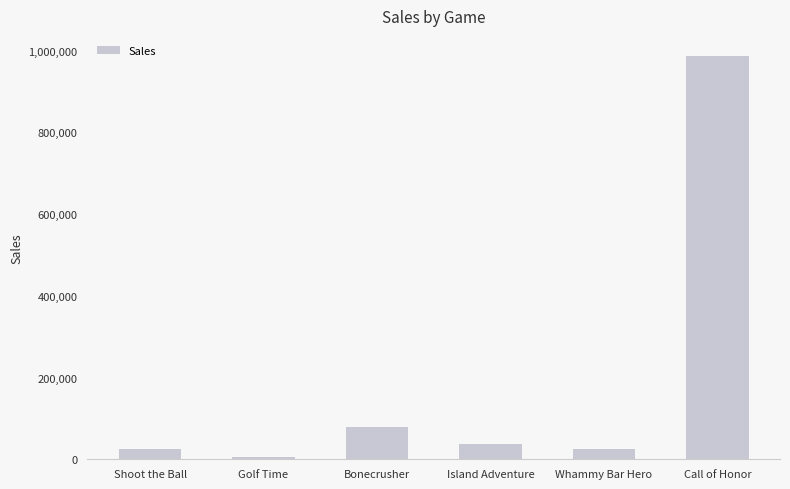

What is the average value?

192968